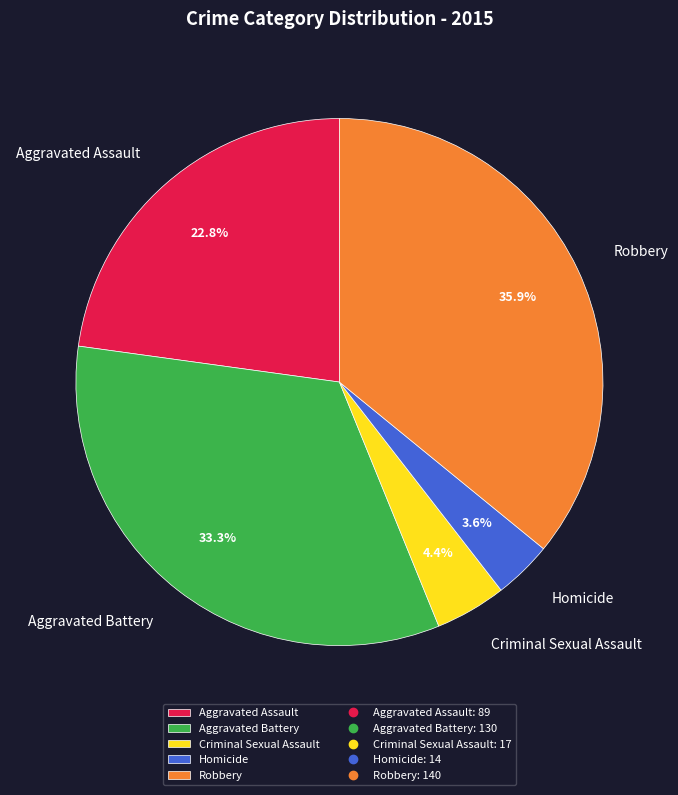

What percentage is the Aggravated Battery slice, to the nearest percent?

33%